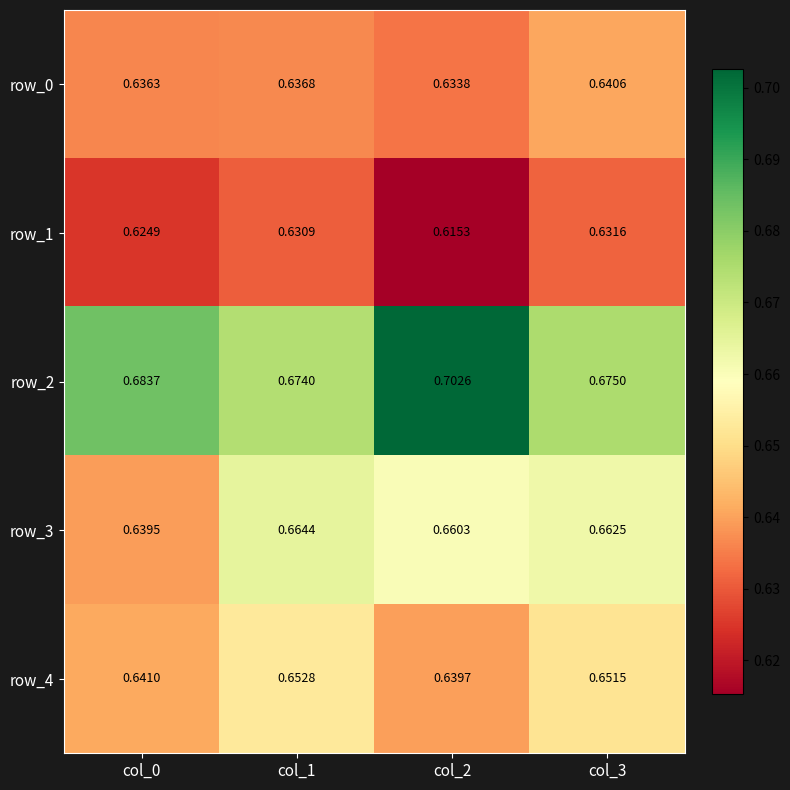

Rank the series by their average value, from highest to lowest.

row_2, row_3, row_4, row_0, row_1